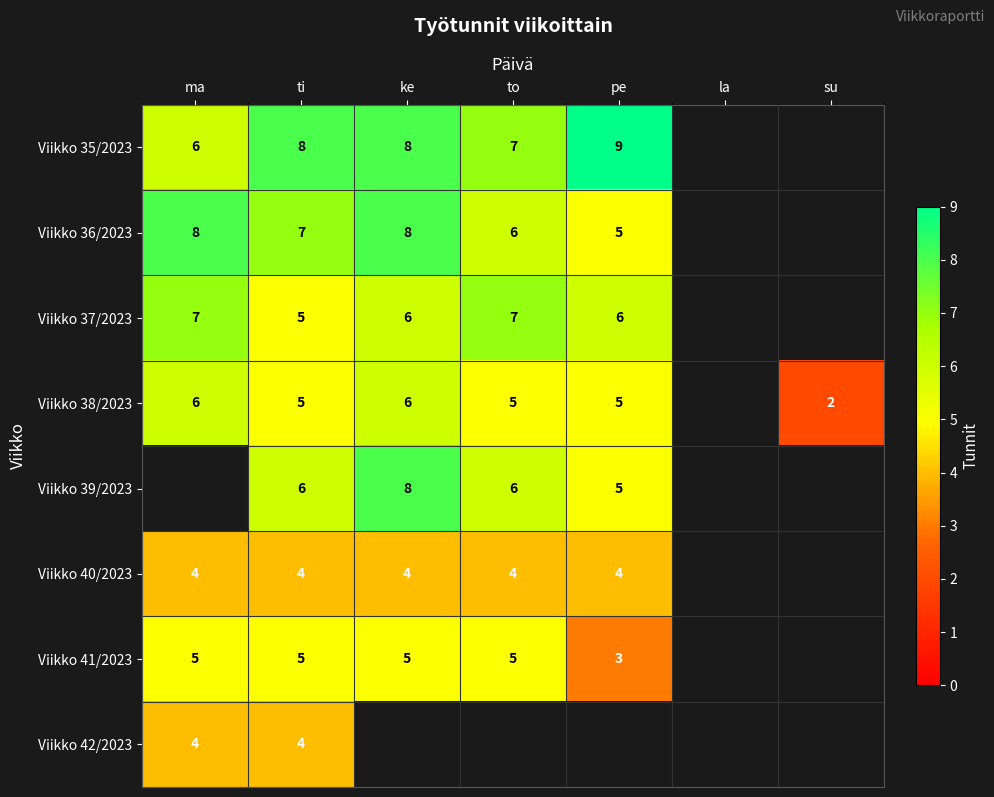

The Viikko 38/2023 series shows 9 at ma. True or false?

False